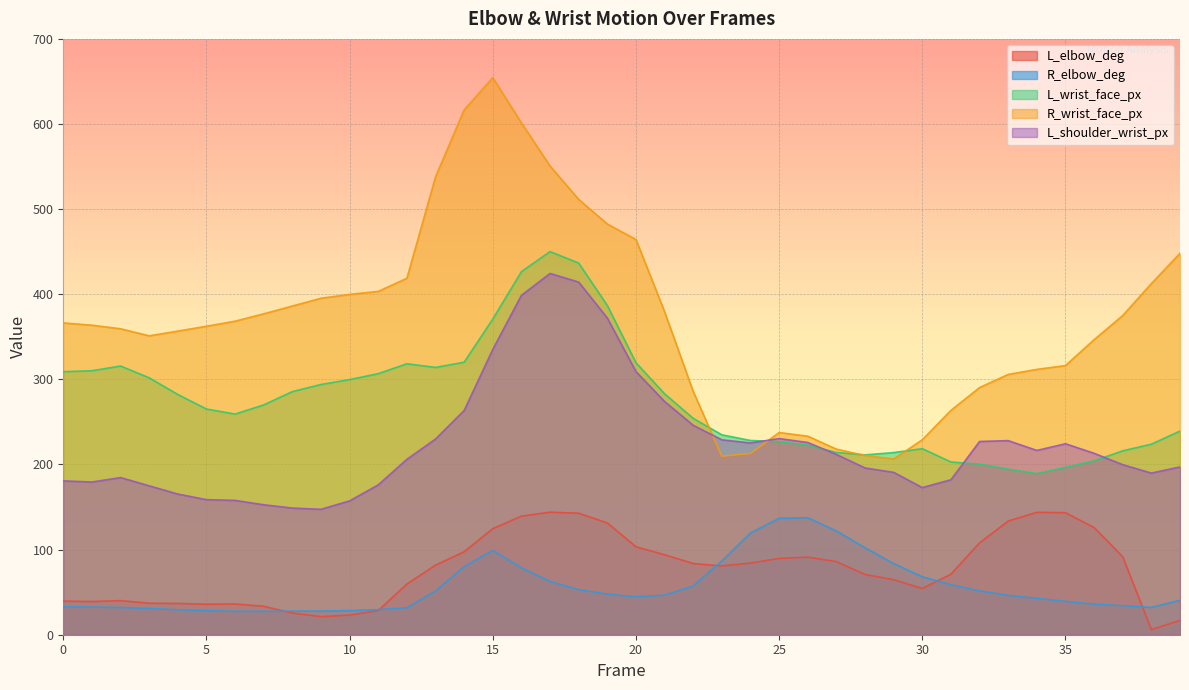

What is the value of the L_wrist_face_px point at the 8th from the left?

270.0